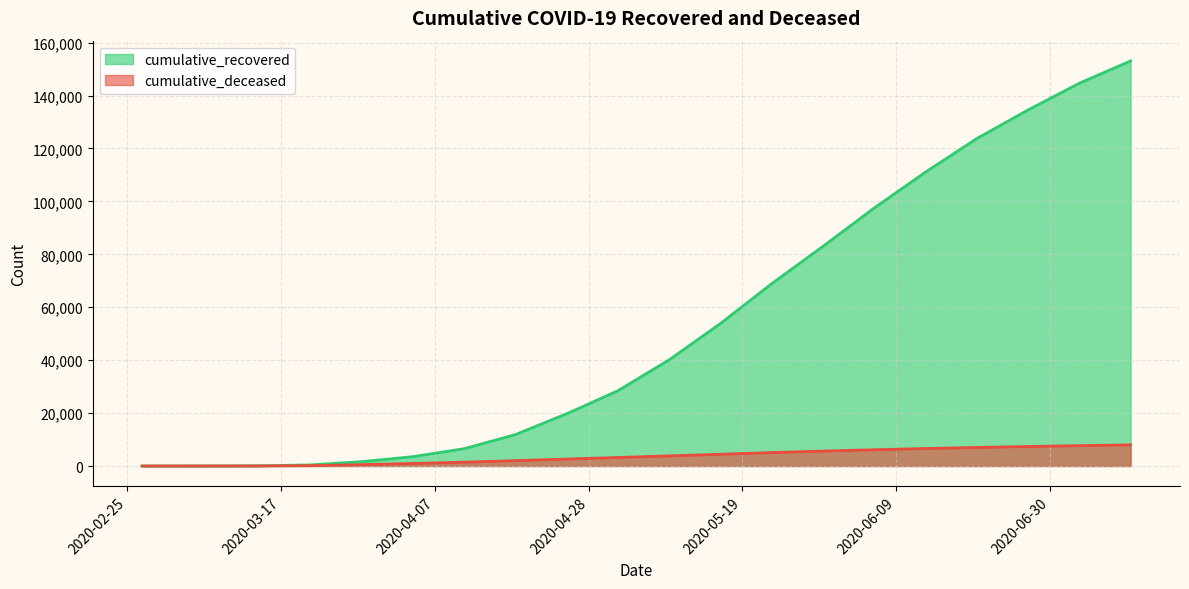

True or false: cumulative_recovered and cumulative_deceased intersect in this chart.

False